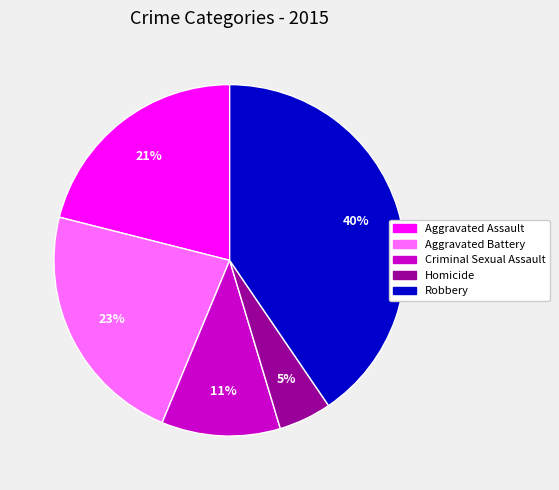

To the nearest percent, what portion does Aggravated Assault represent?

21%